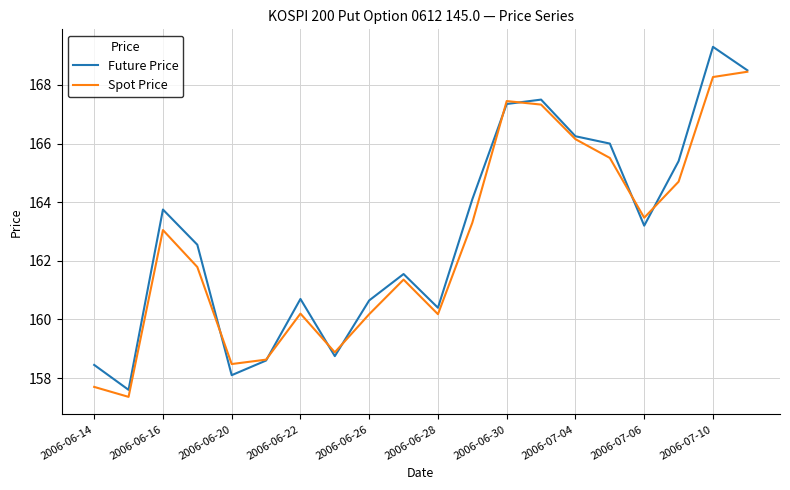

What is the lowest value of the Spot Price series?

157.4